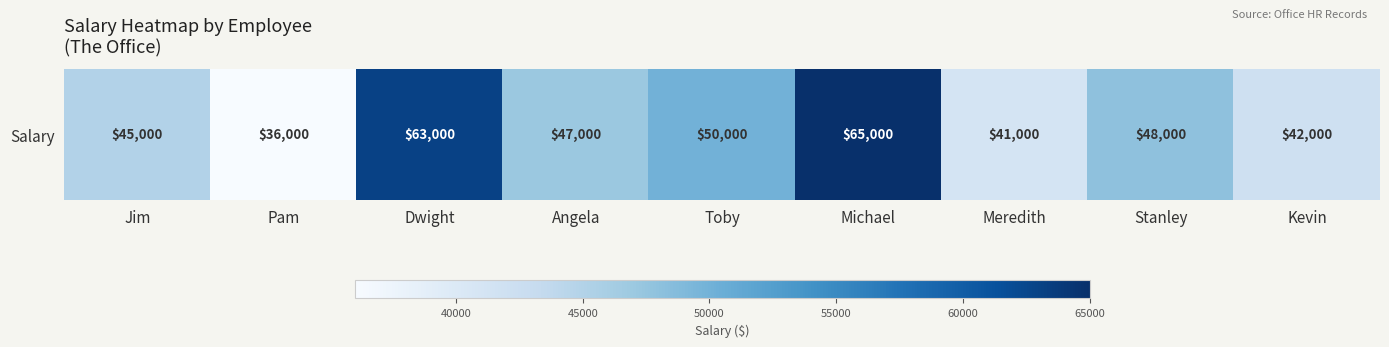

Rank the categories by value from highest to lowest.

Michael, Dwight, Toby, Stanley, Angela, Jim, Kevin, Meredith, Pam